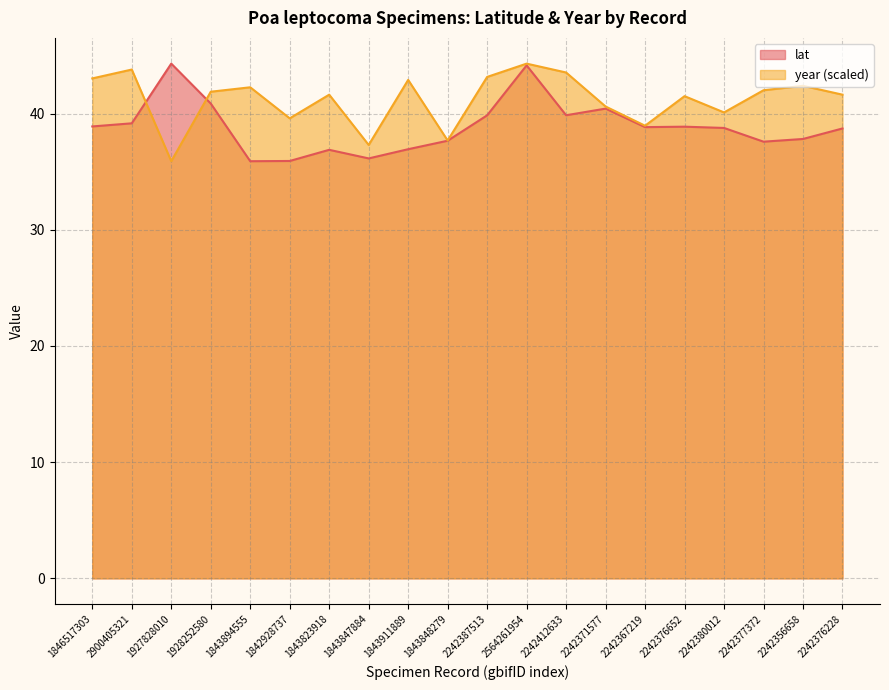

What is the label of the 13th point from the left?

2242412633